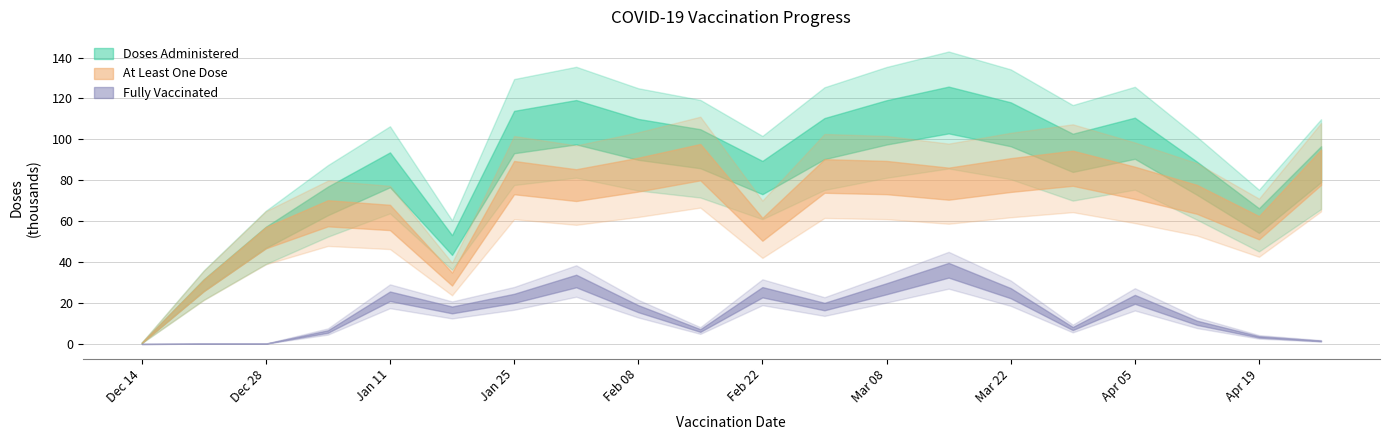

Between 13 and 7, which is larger?

13